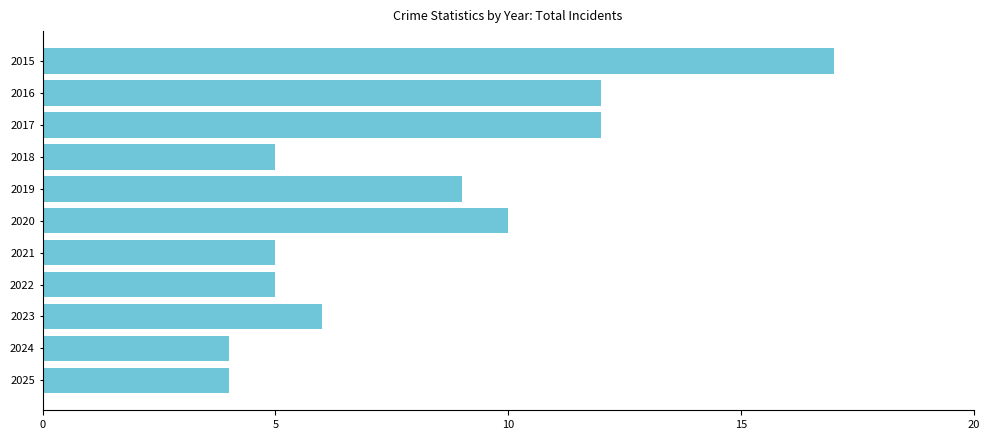

What is the average value?

8